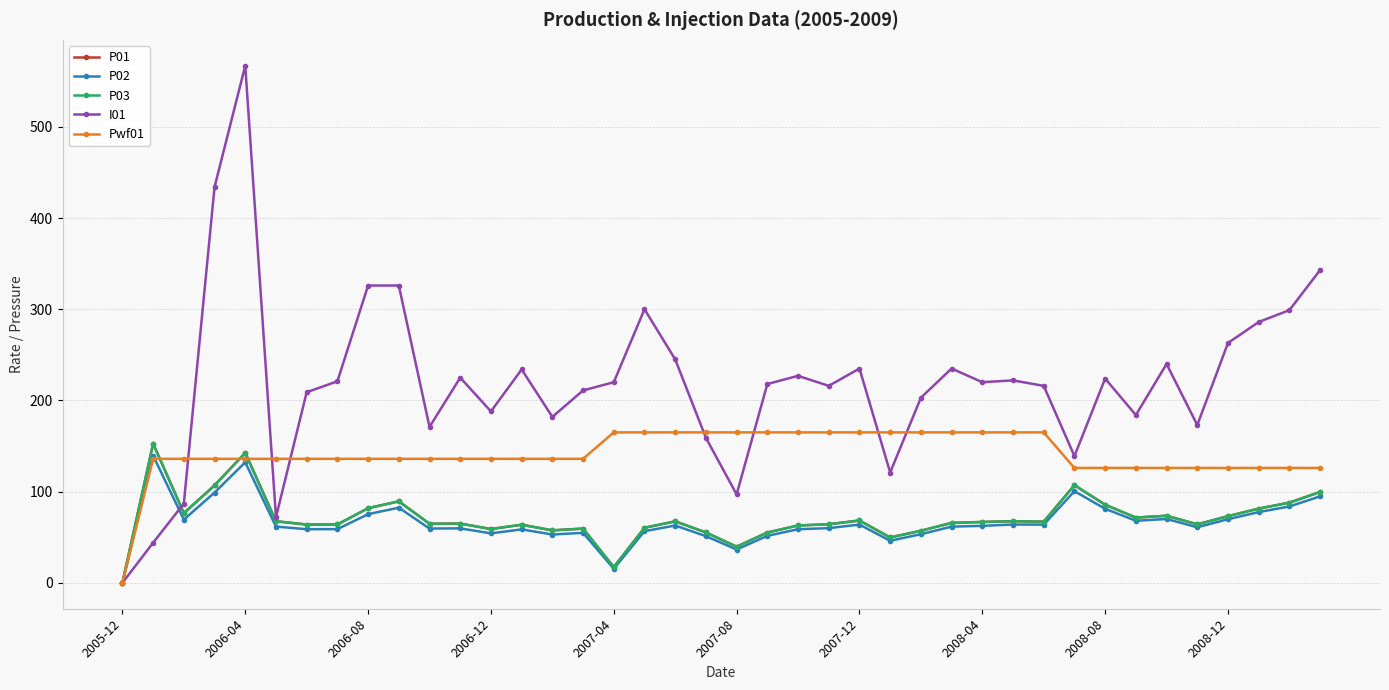

What is the greatest value displayed?

567.0